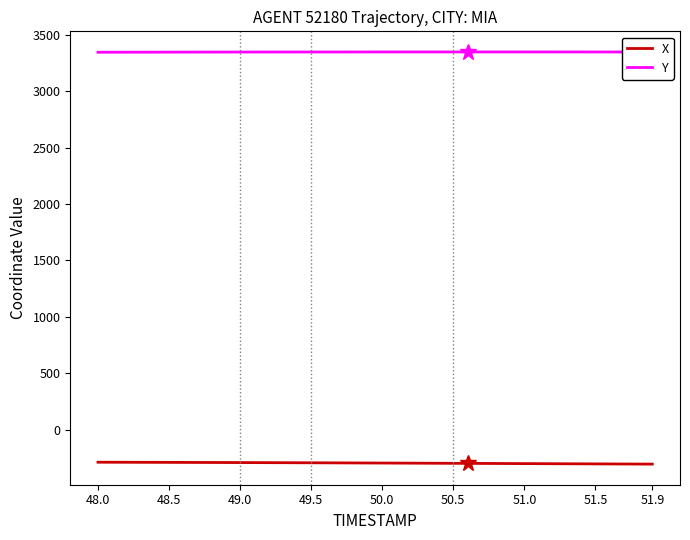

What is the maximum value for X?

-288.9